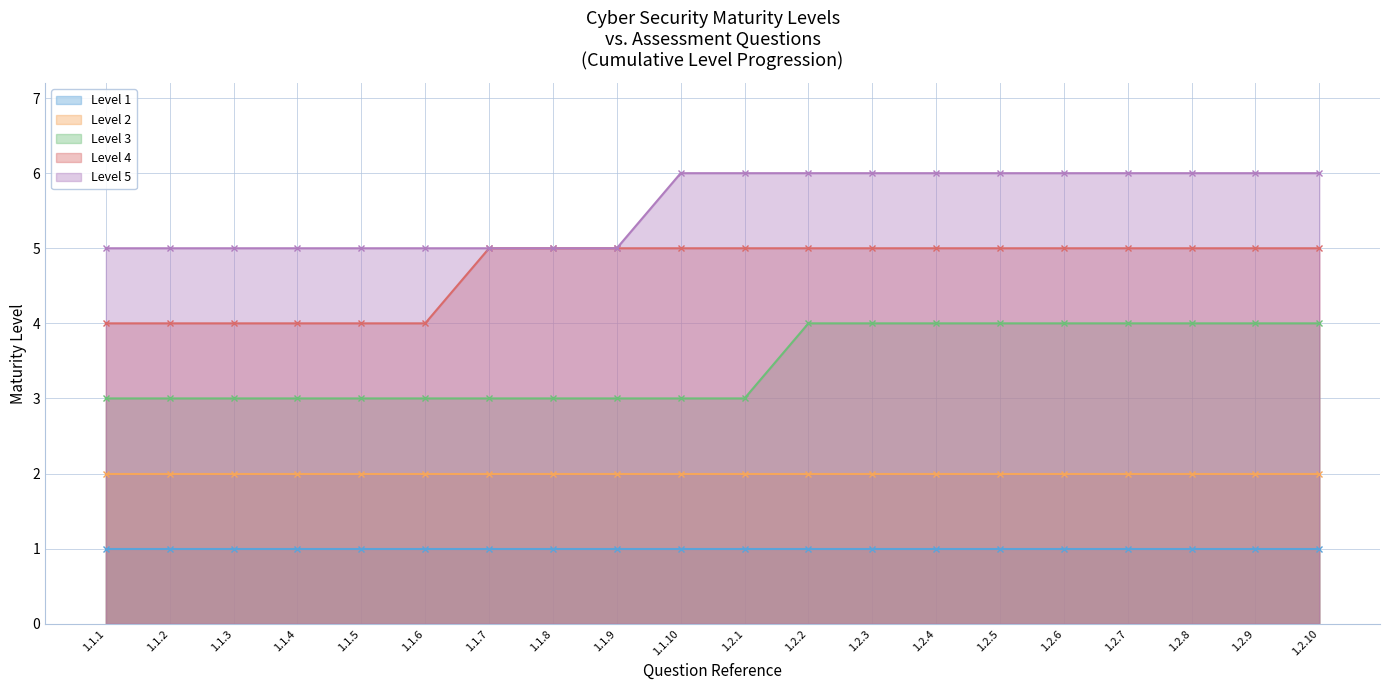

The Level 5 series shows 8 at 1.2.2. True or false?

False